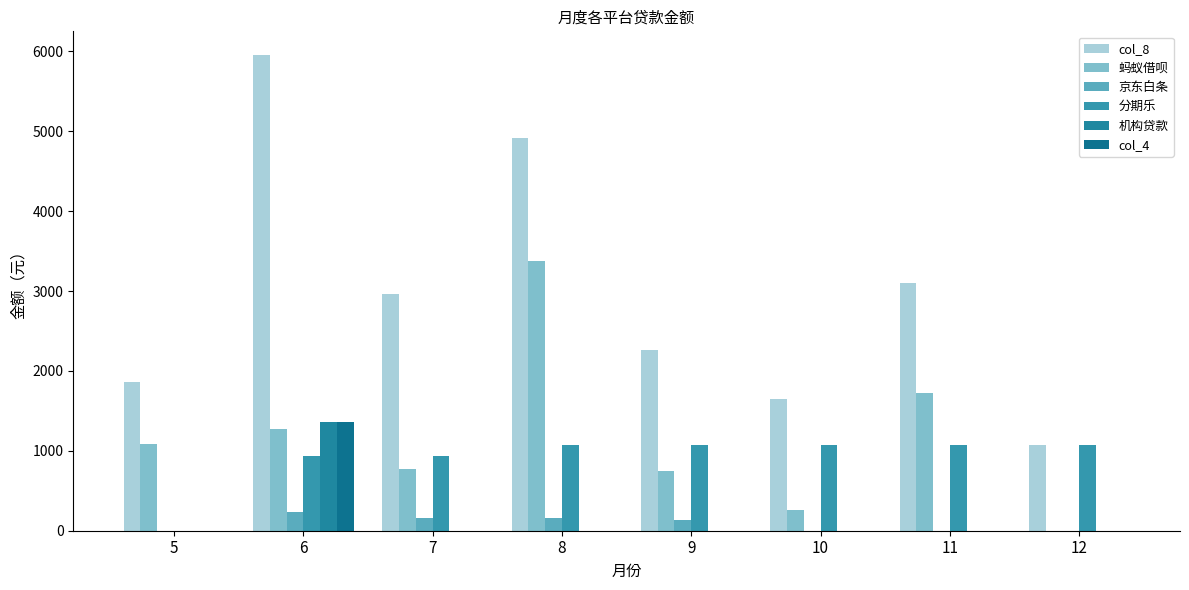

Which label corresponds to the largest value in the chart?

6